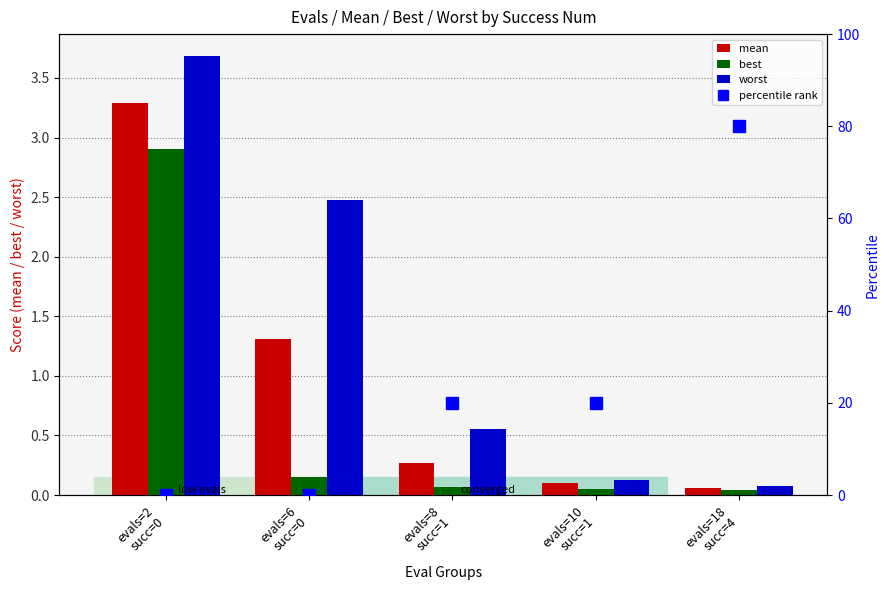

What is the label of the 4th bar from the right?

evals=6
succ=0